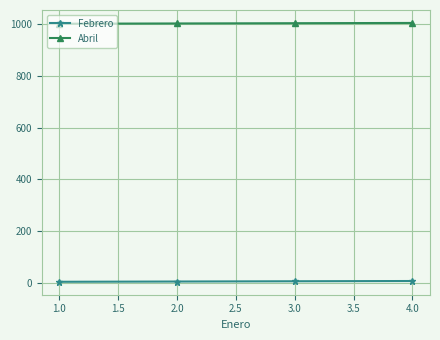

True or false: Abril has more than 1 points higher than both neighbors.

False